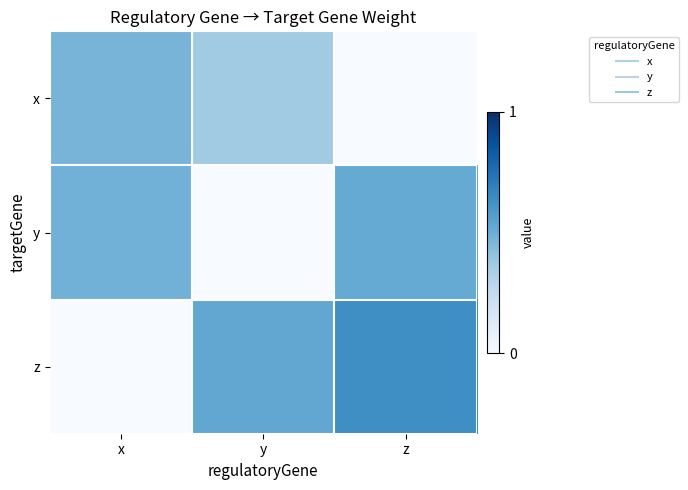

At which category is the sum across all series the highest?

z